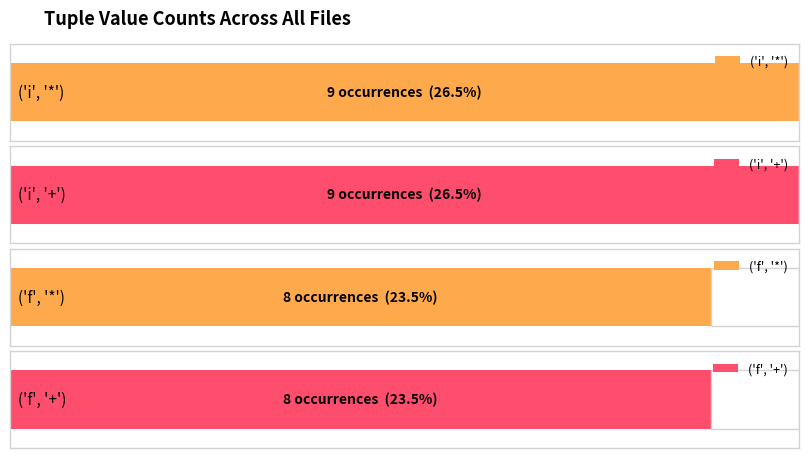

The value of i_plus at ('i', '*') is 7. True or false?

False